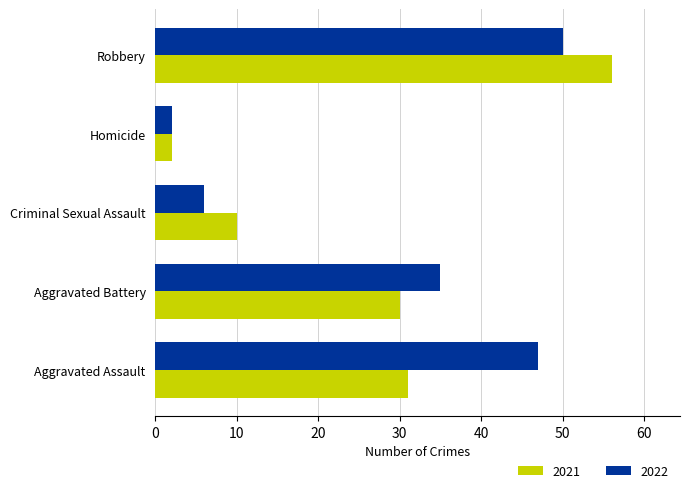

Count the number of categories in the chart.

5